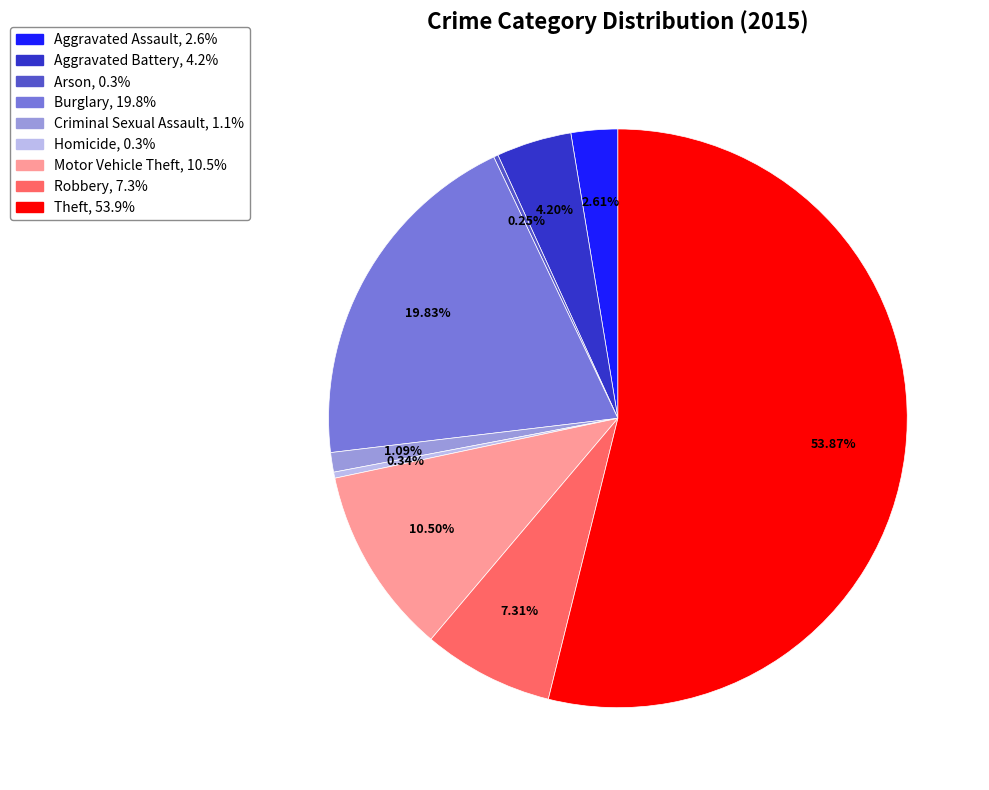

Which has a higher value, Robbery or Burglary?

Burglary